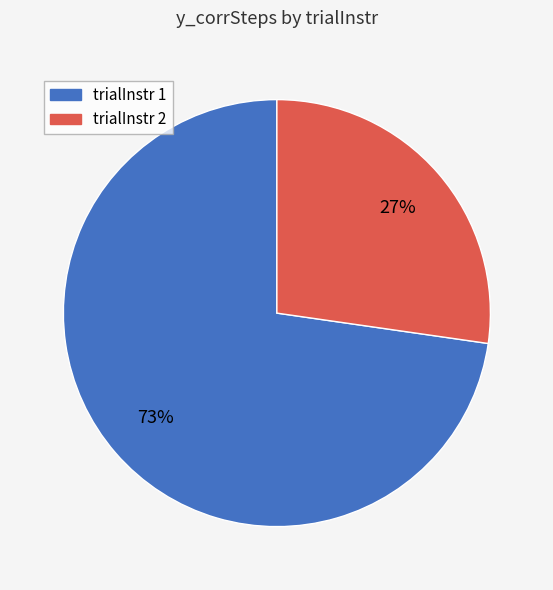

Does trialInstr 2 account for over 50% of the chart?

No